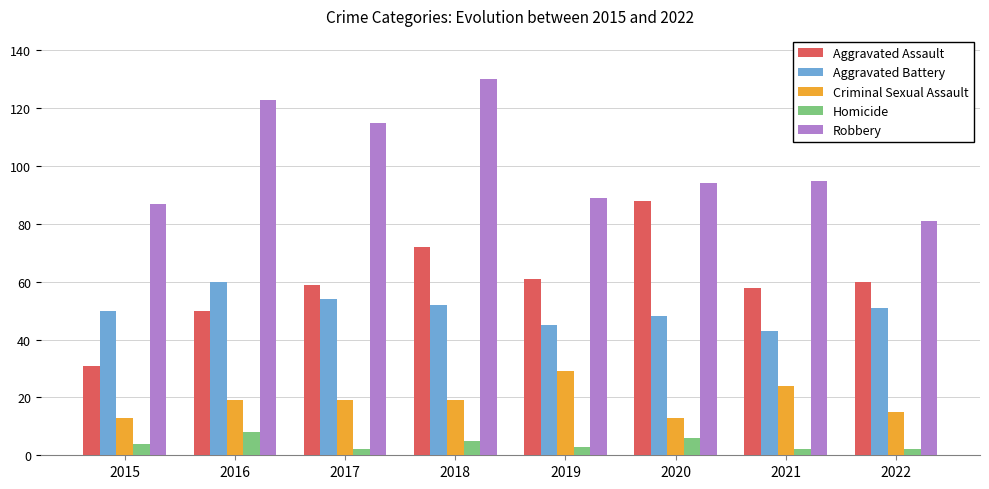

True or false: Aggravated Battery has a value of 60 at 2016.

True